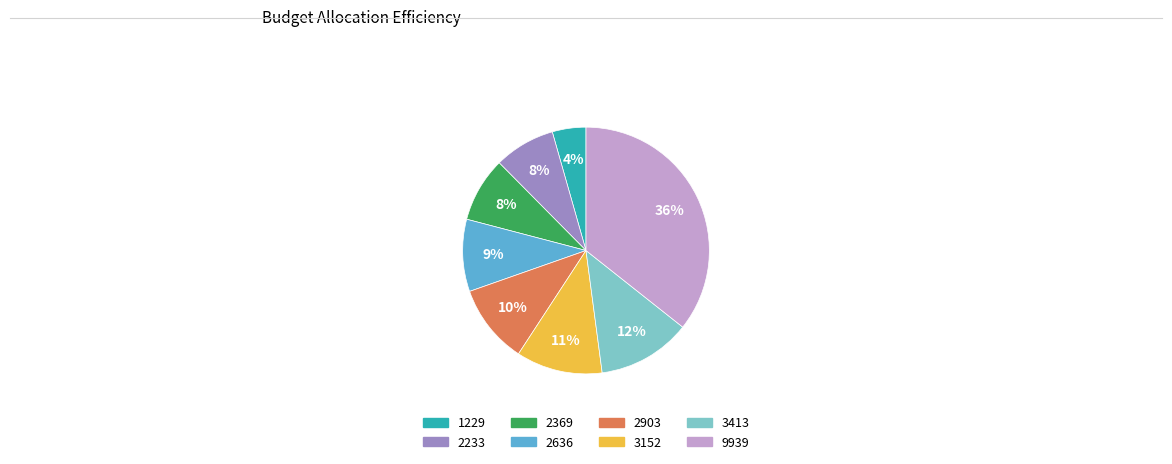

Is 2903 the majority of the pie?

No